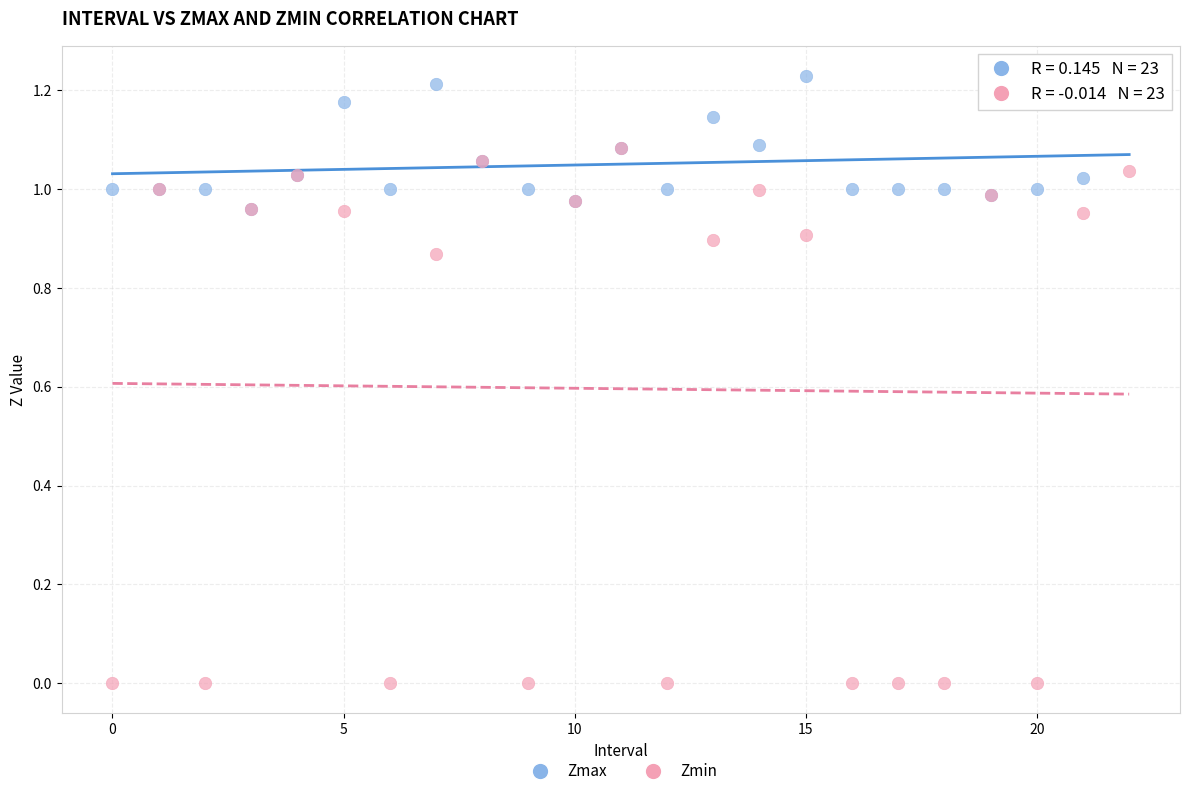

Which series contains the highest Y value?

Zmax